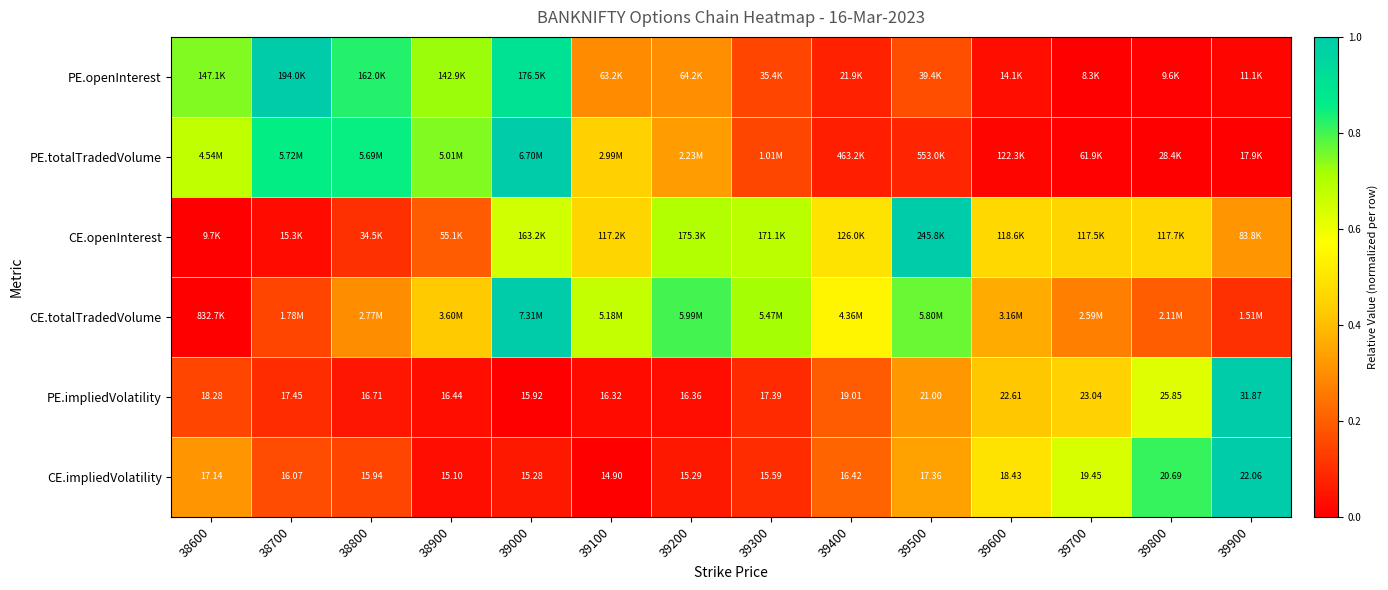

Which has a higher value, 39000 or 39200?

39000